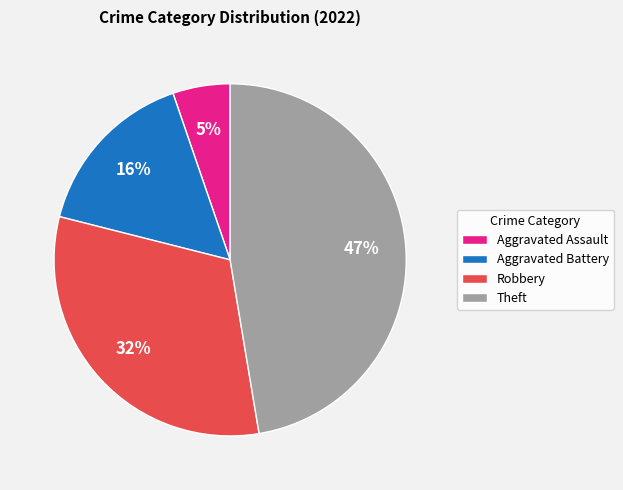

Between Robbery and Theft, which is larger?

Theft